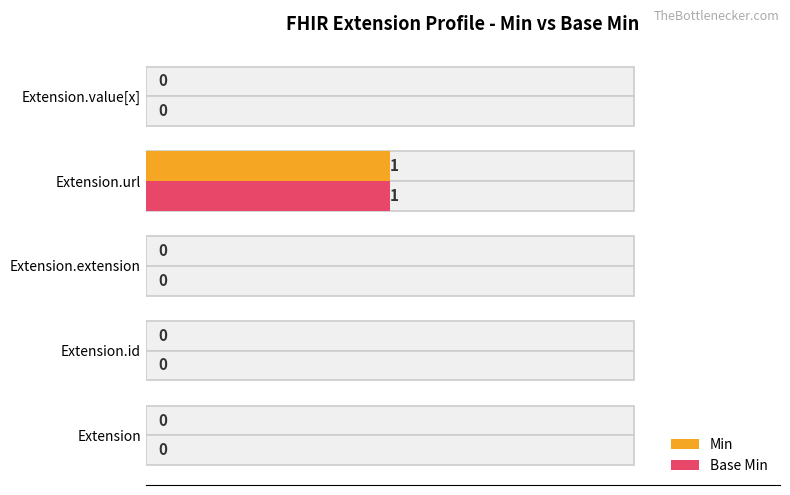

Reading left to right, transcribe all the data shown in this chart.

Min: 0	0	0	1	0
Base Min: 0	0	0	1	0